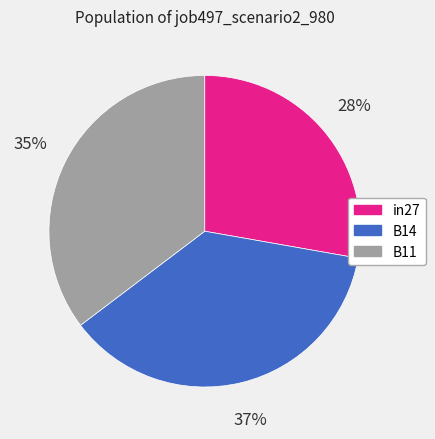

The B11 slice represents 35% of the pie. True or false?

True